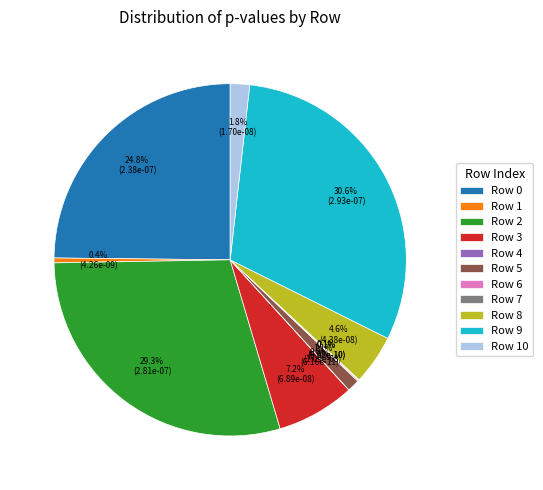

Does Row 3 represent more than half of the total?

No